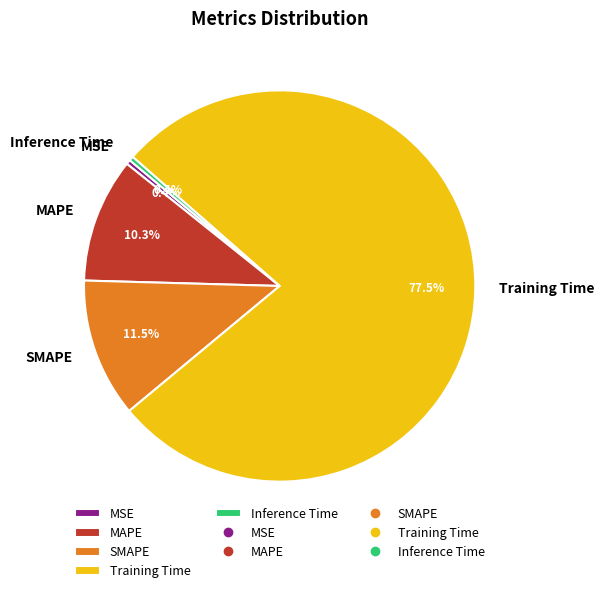

Does Training Time represent more than half of the total?

Yes